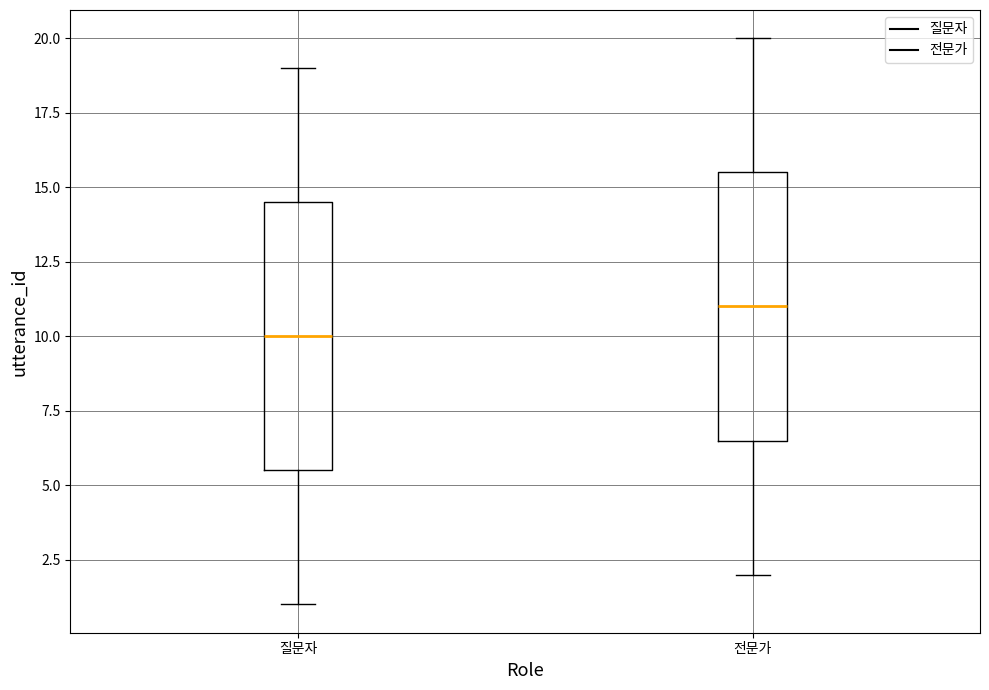

Where does the upper whisker of the box for 전문가 end on the y-axis? The values are not printed on the chart, so give them approximately, as read against the axis.

20.0